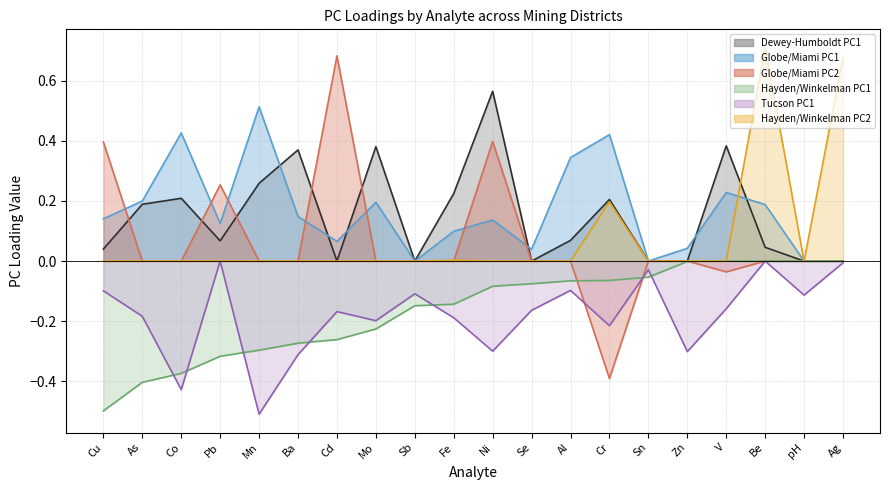

How many interior local valleys does the Globe/Miami PC1 series have?

5